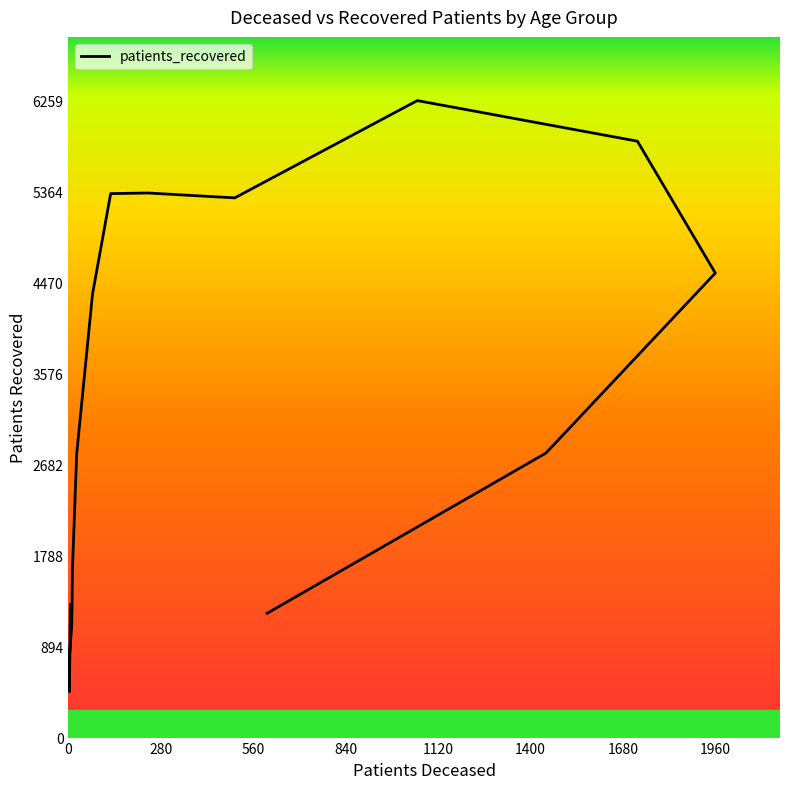

What is the greatest value displayed?

6259